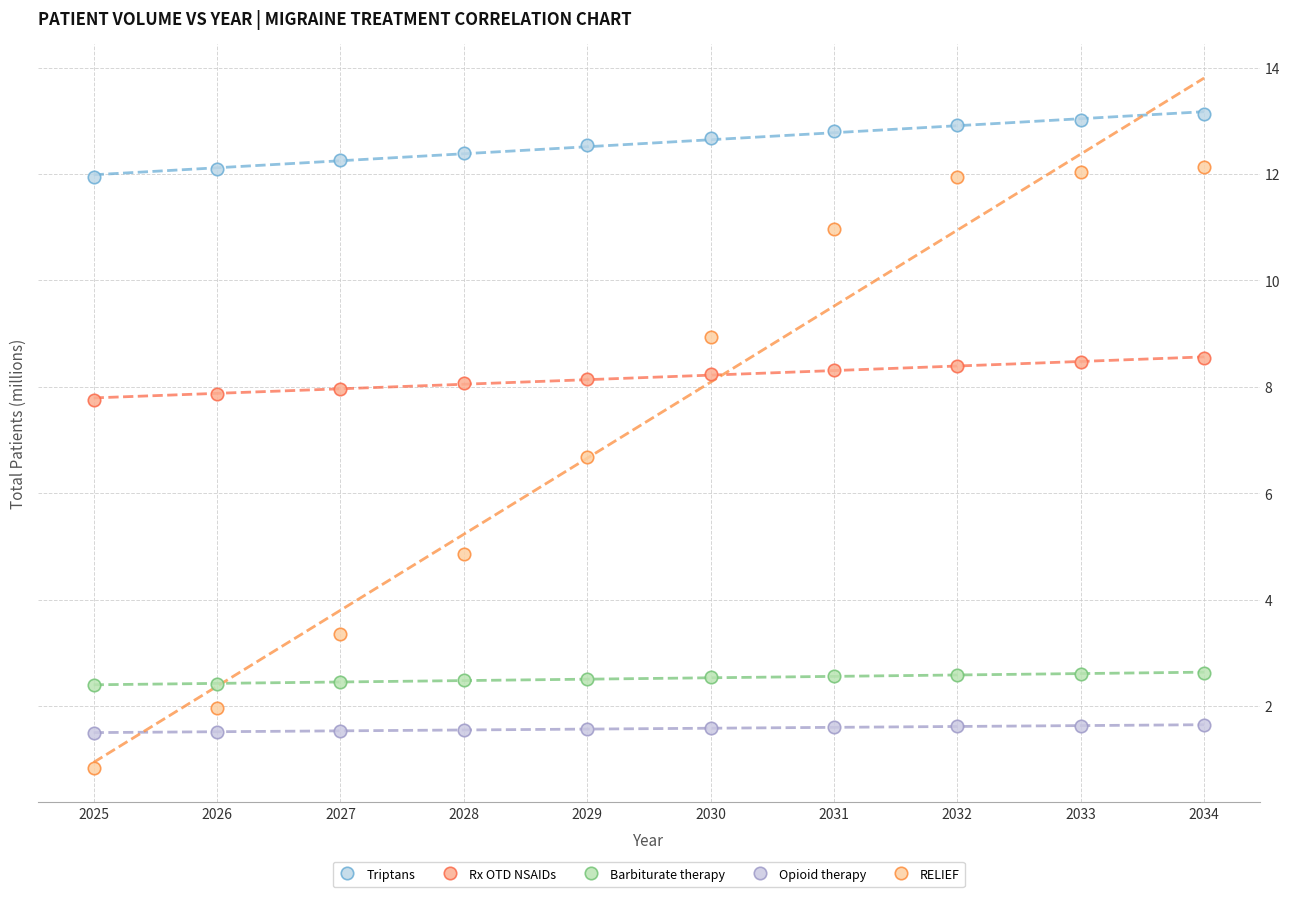

Which series has the largest Y range (max minus min)?

RELIEF